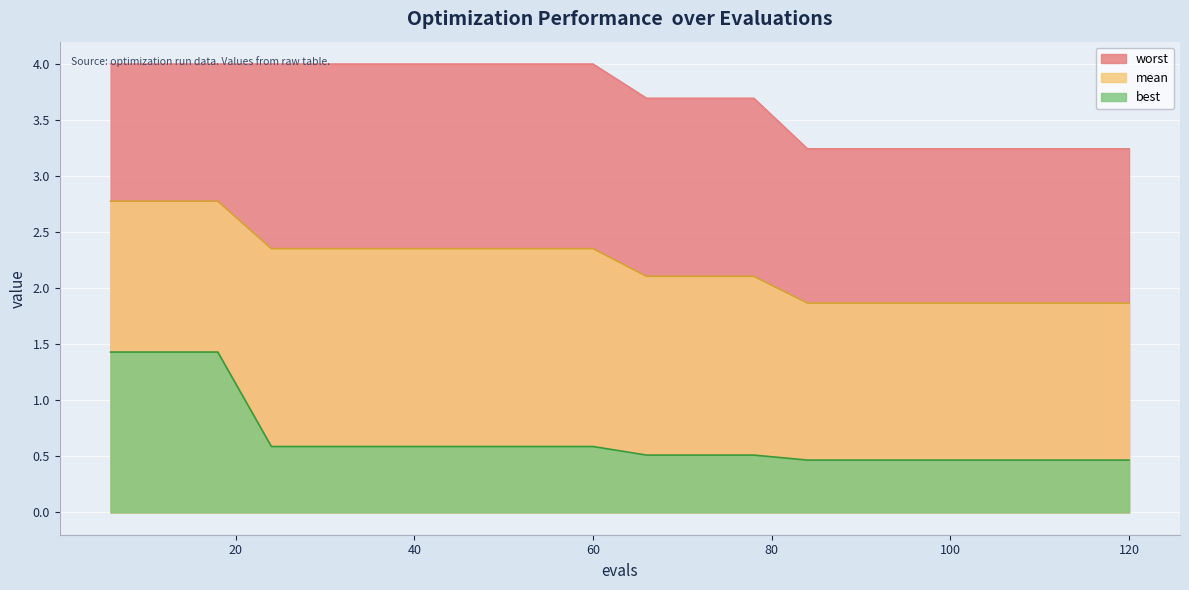

Which series changed the most between 18 and 42?

best